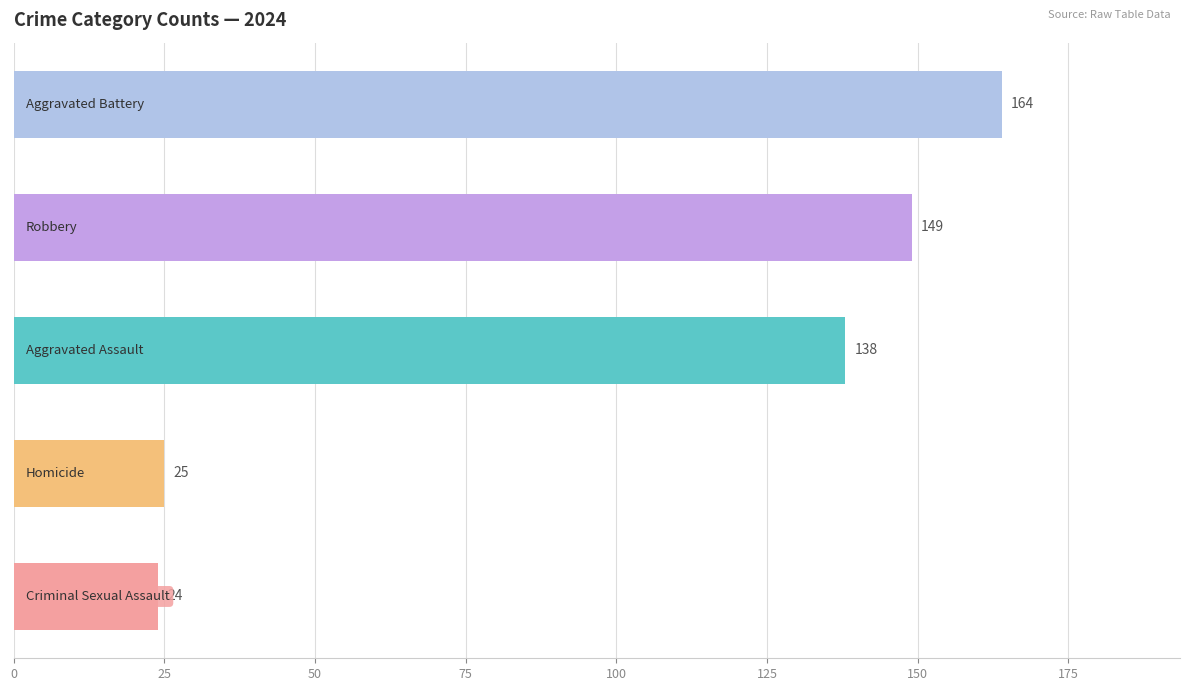

What is the greatest value displayed?

164